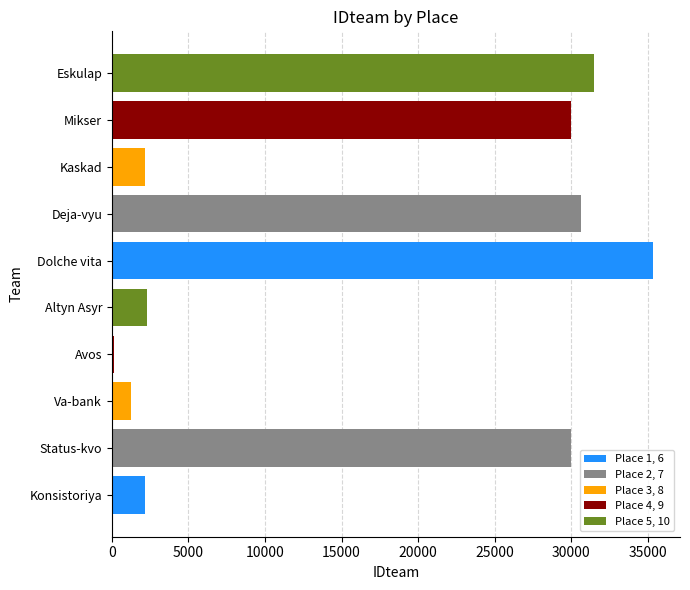

Which has a higher value, Dolche vita or Deja-vyu?

Dolche vita